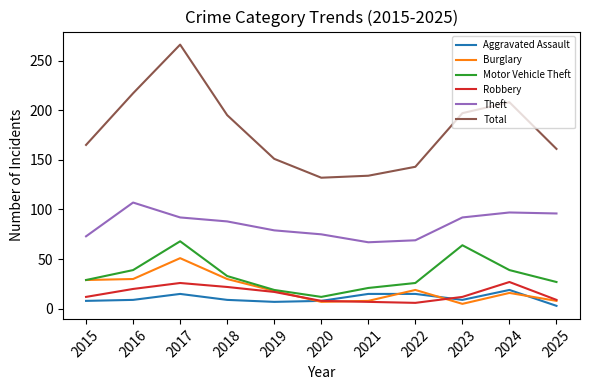

At which category is the sum across all series the highest?

2017